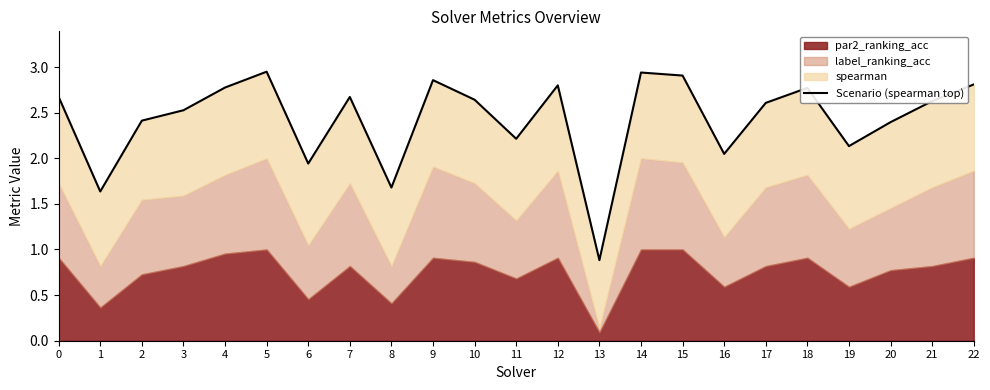

Approximately how many times larger is the value at 21 compared to 22?

0.9